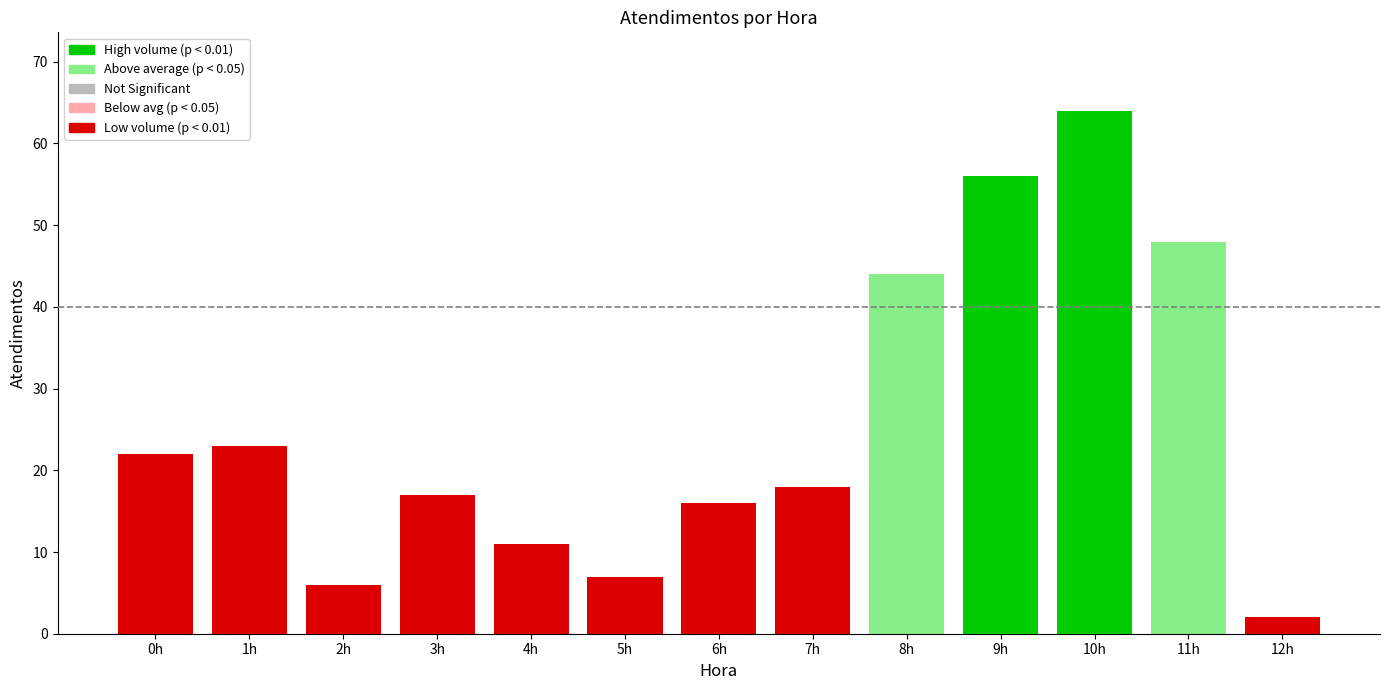

Rank the categories by value from lowest to highest.

12h, 2h, 5h, 4h, 6h, 3h, 7h, 0h, 1h, 8h, 11h, 9h, 10h